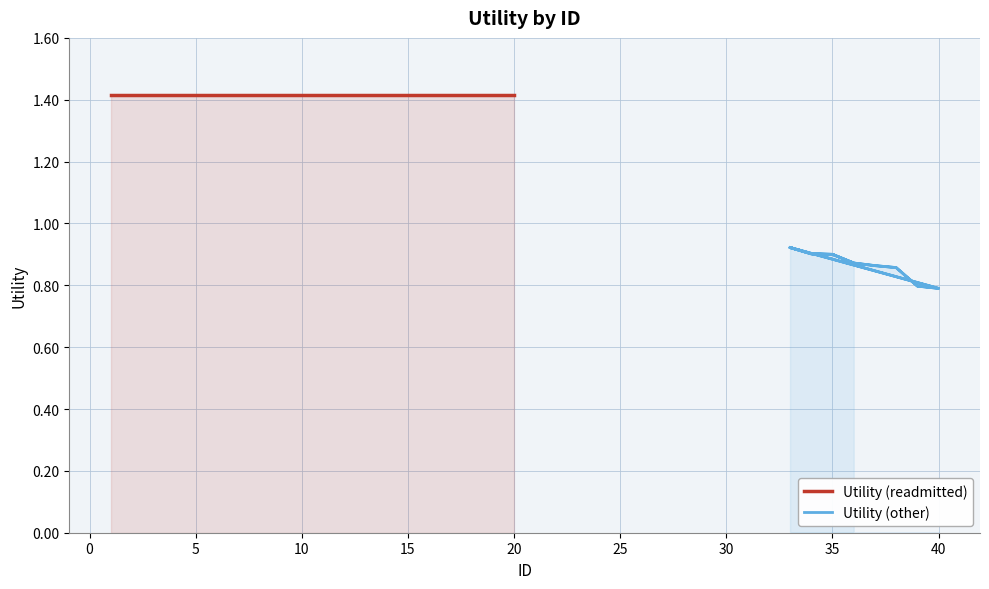

True or false: Utility (readmitted) has more than 1 points higher than both neighbors.

False